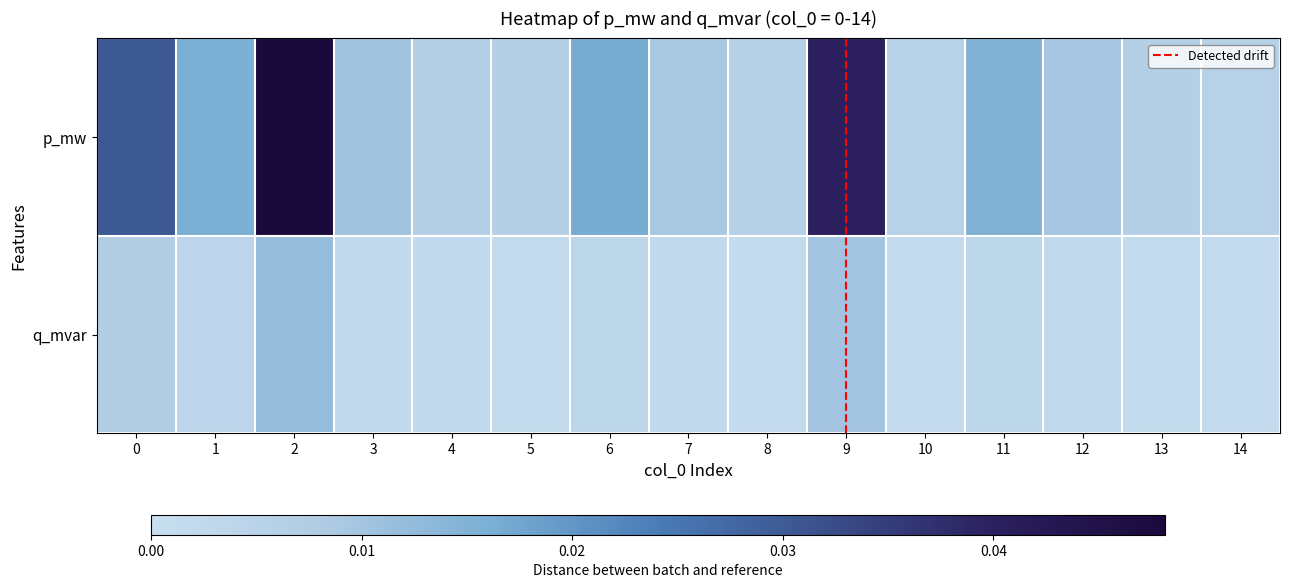

Count the number of categories in the chart.

15